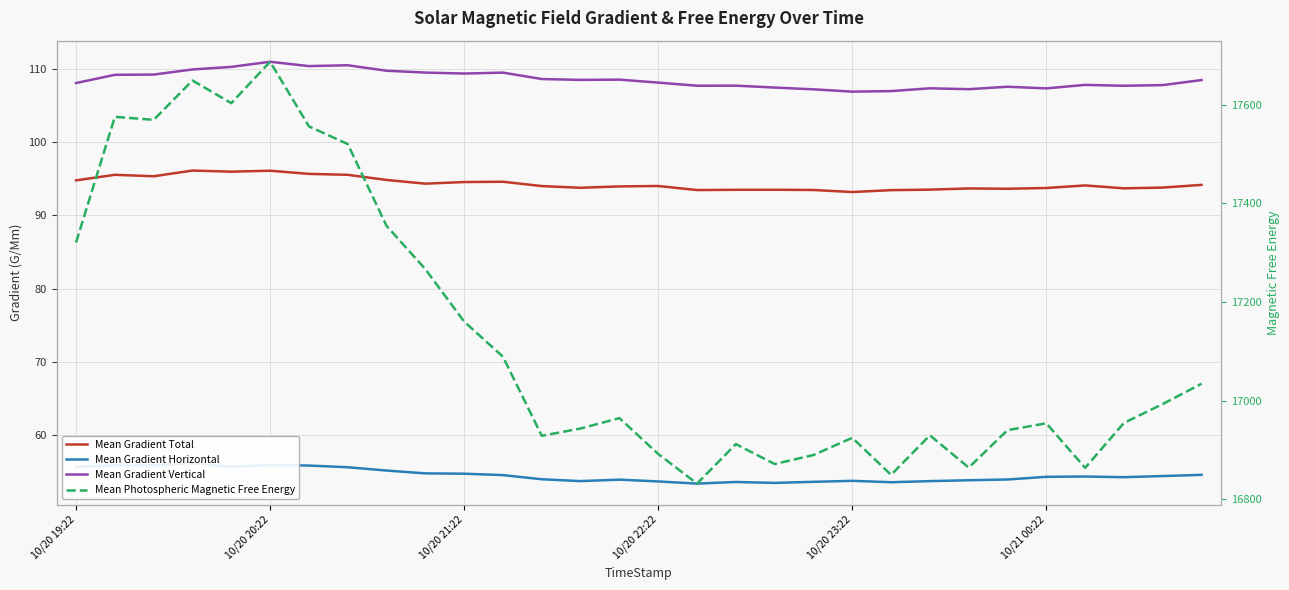

Count the number of categories in the chart.

30